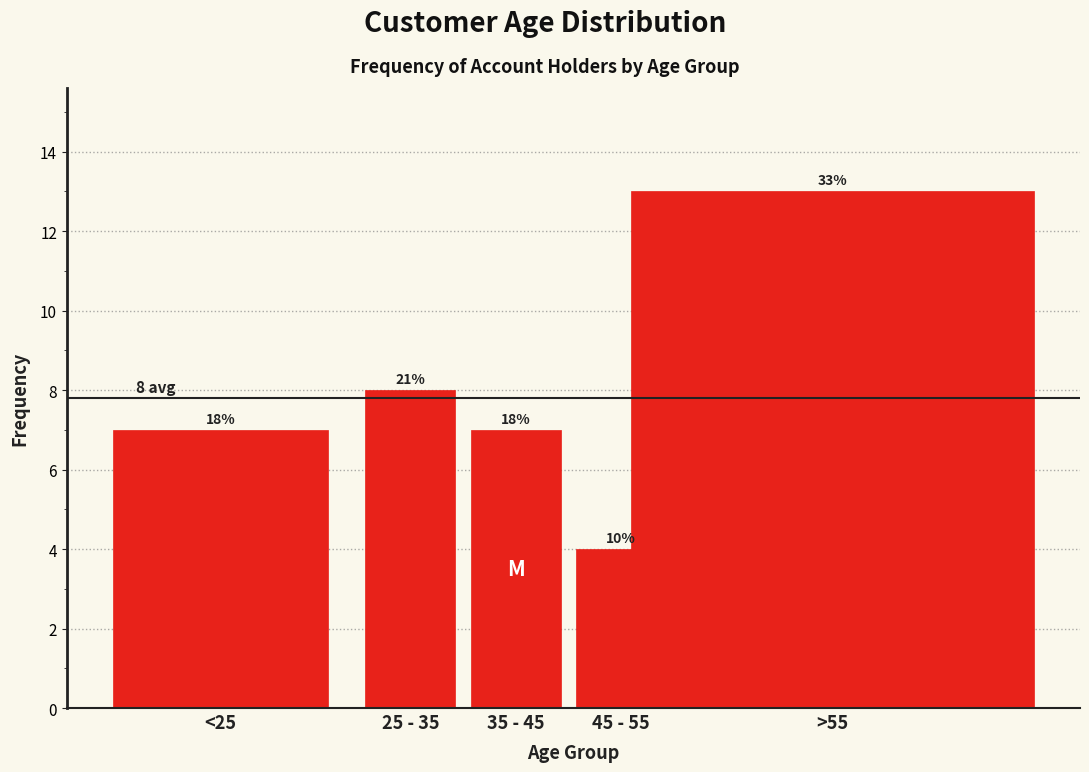

Are the bars horizontal?

No